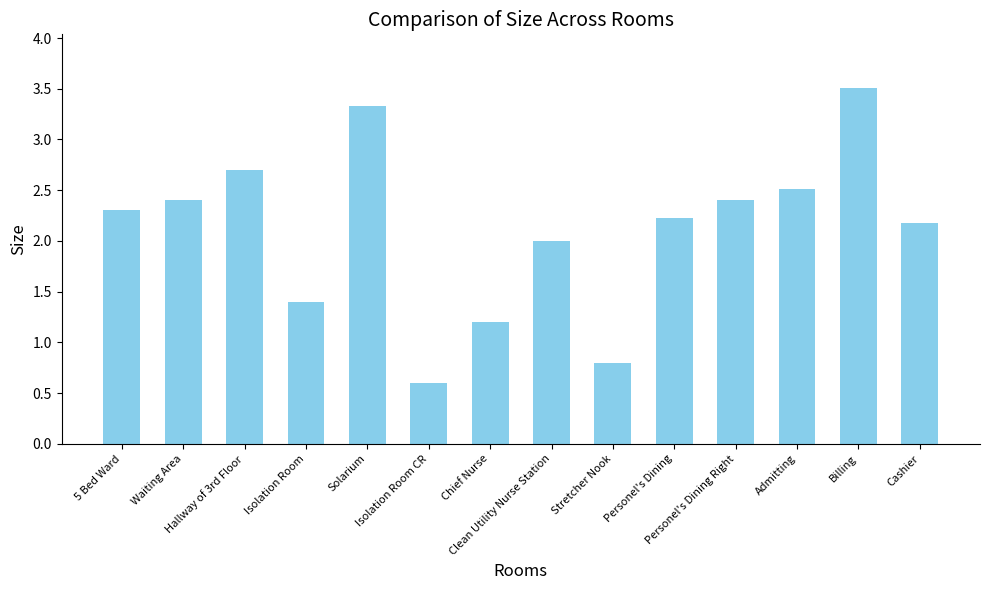

Are the bars grouped side by side (vs. stacked)?

No